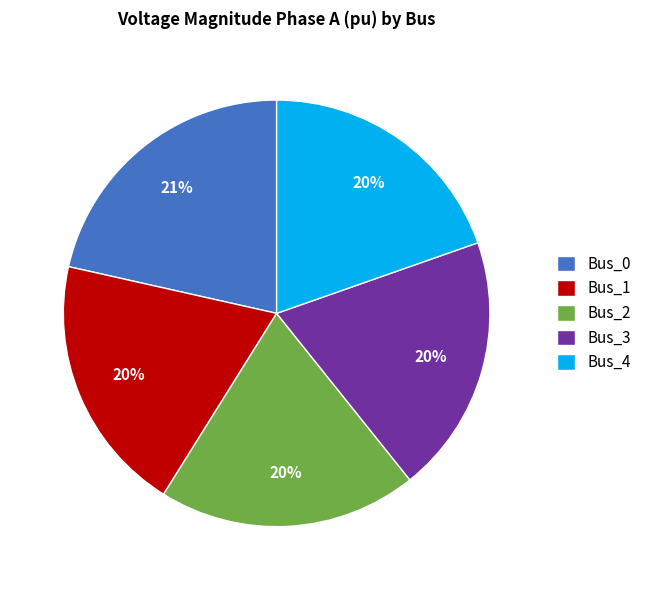

Does Bus_4 represent more than half of the total?

No